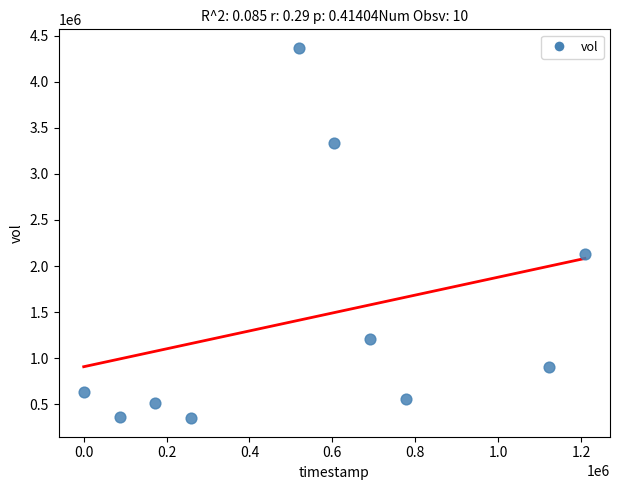

What is the average Y value?

1435330